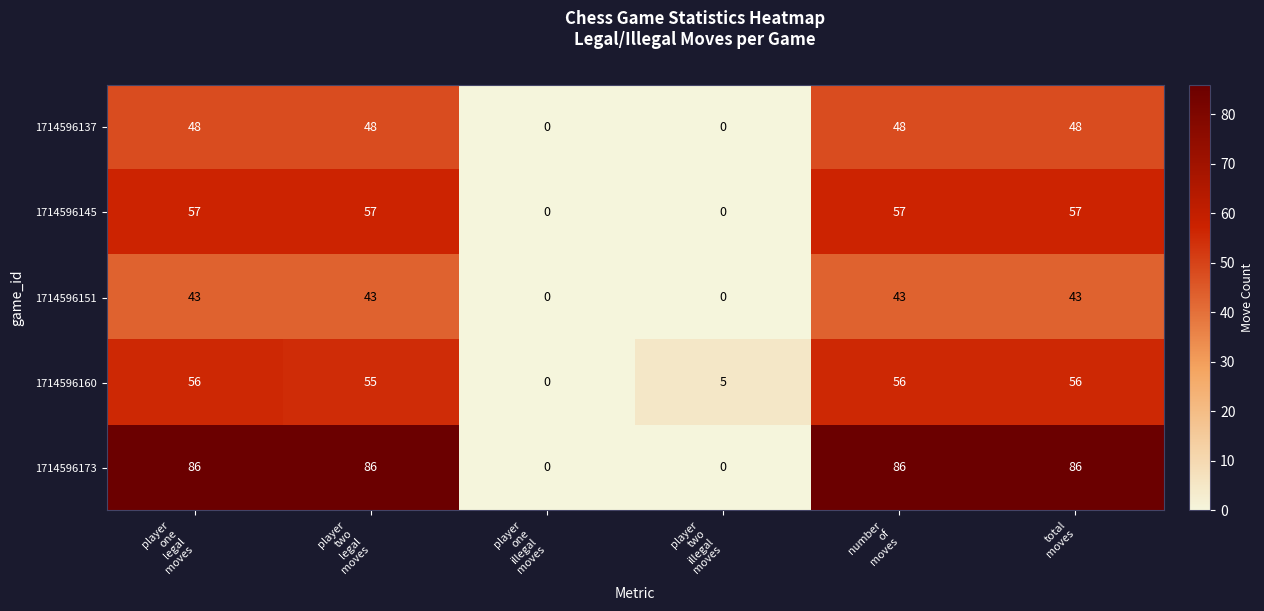

What is the maximum value shown in the chart?

86